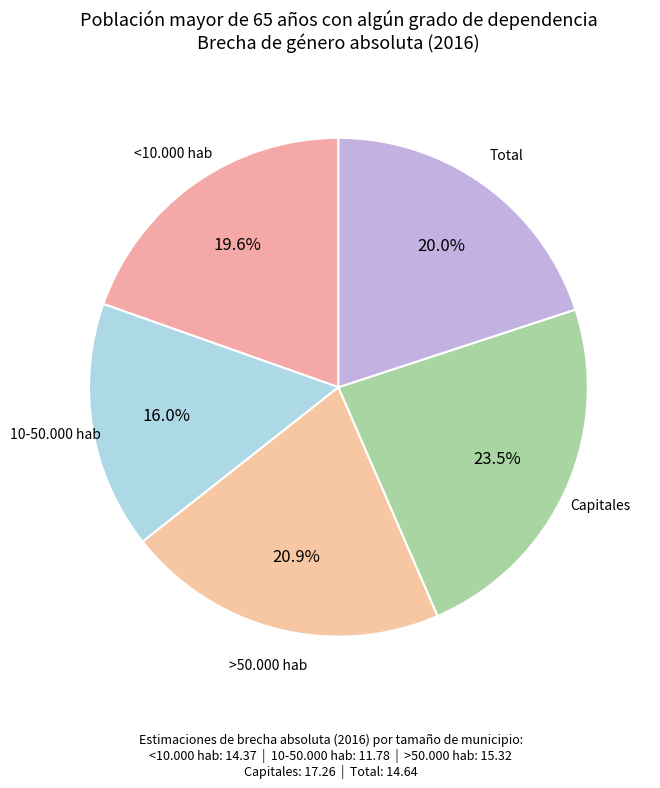

How many segments does this pie chart have?

5